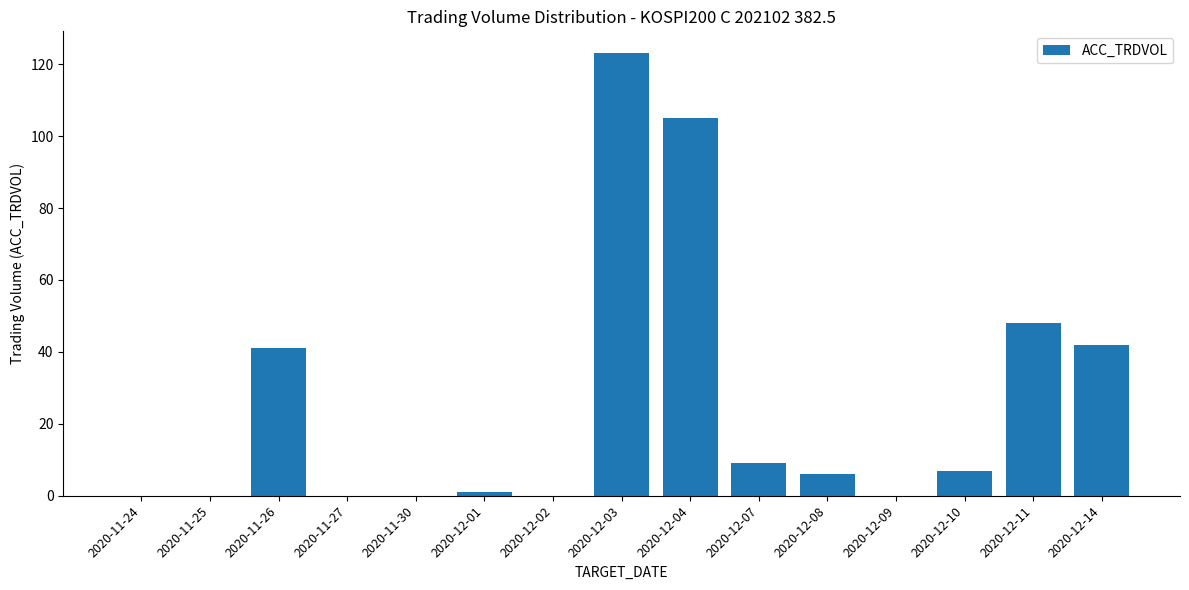

Reading right to left, list all the values displayed in this chart.

2020-12-14=42	2020-12-11=48	2020-12-10=7	2020-12-09=0	2020-12-08=6	2020-12-07=9	2020-12-04=105	2020-12-03=123	2020-12-02=0	2020-12-01=1	2020-11-30=0	2020-11-27=0	2020-11-26=41	2020-11-25=0	2020-11-24=0